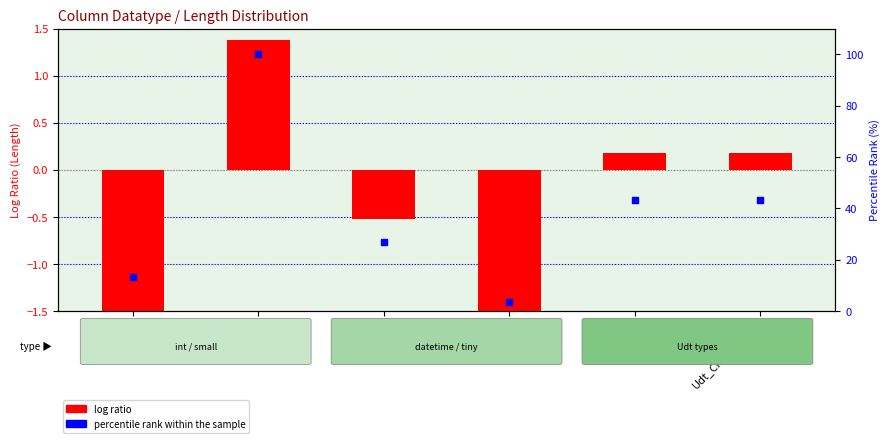

Which series reaches the minimum Y coordinate?

log ratio